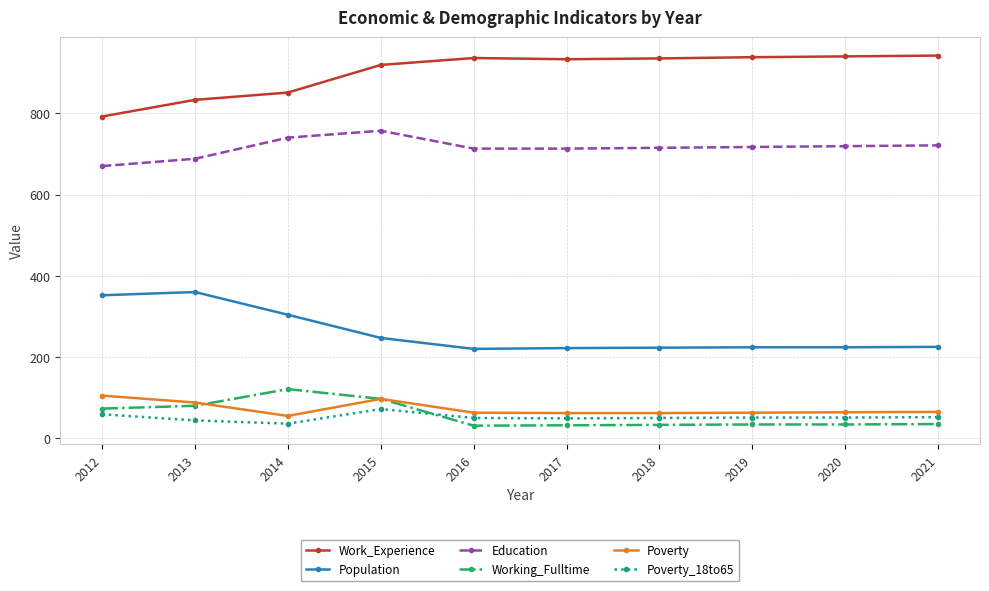

What are all the series names shown in the legend?

Work_Experience, Population, Education, Working_Fulltime, Poverty, Poverty_18to65